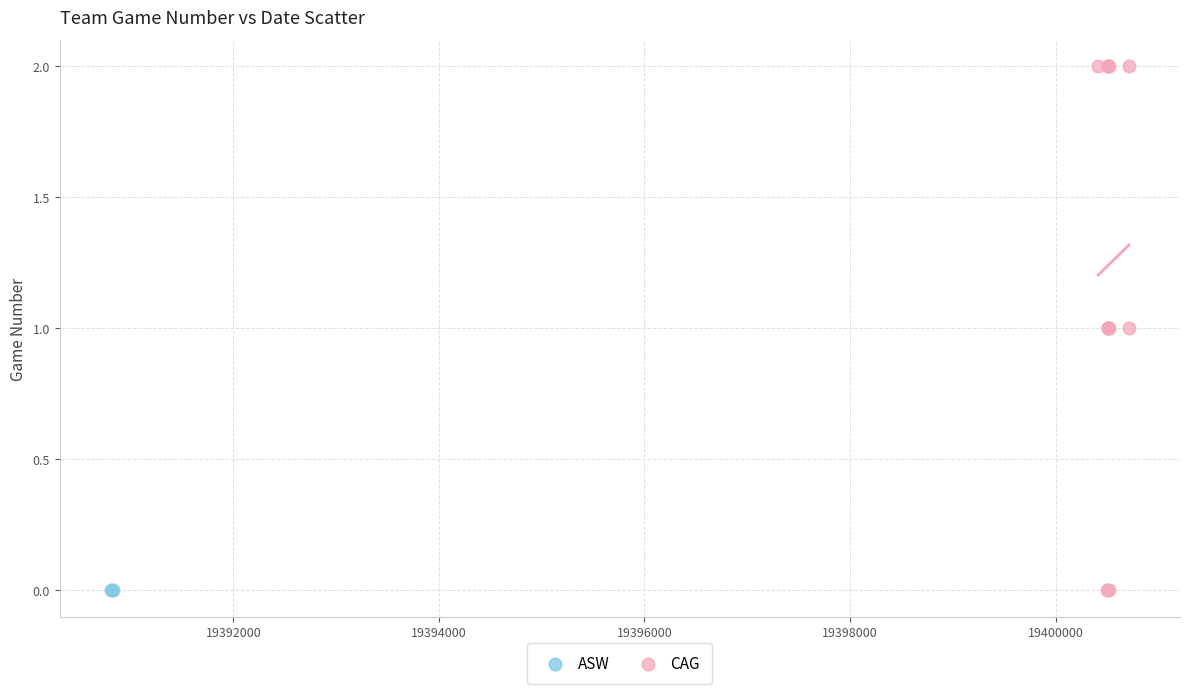

What are all the series names shown in the legend?

ASW, CAG